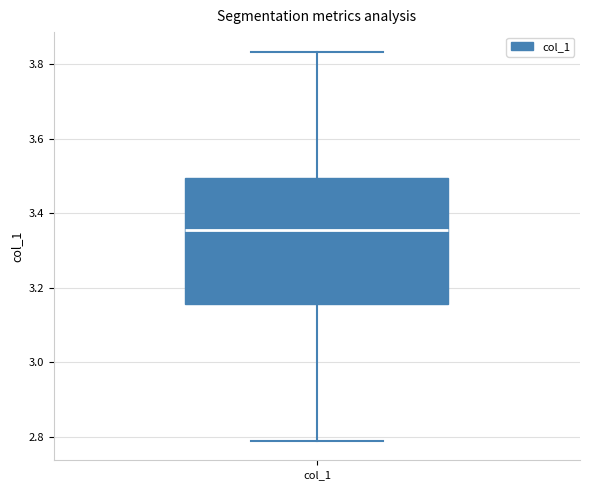

Transcribe this box plot: give where the median line is, the range the box spans, and where the two whiskers end, as read against the y-axis. The values are not printed on the chart, so give them approximately, as read against the axis.

median 3.36, box 3.16 to 3.50, whiskers 2.78 to 3.84